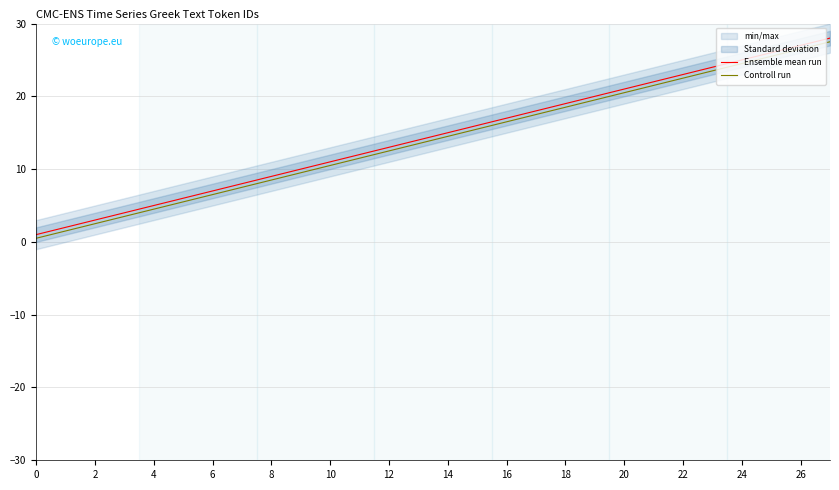

Count the number of categories in the chart.

28